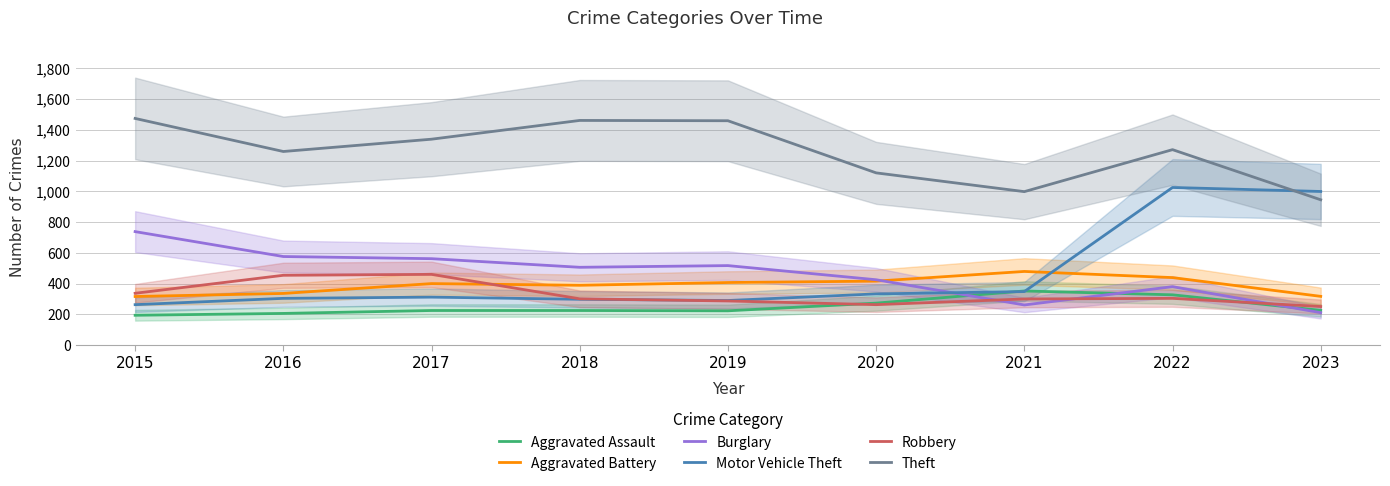

The value of Motor Vehicle Theft at 2023 is 447. True or false?

False